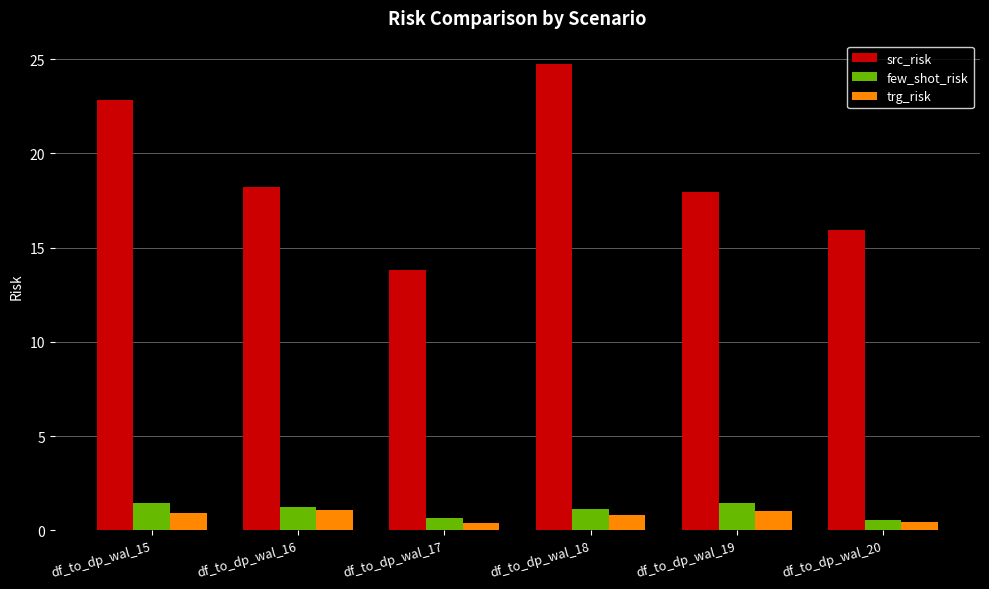

What is the maximum value shown in the chart?

24.7